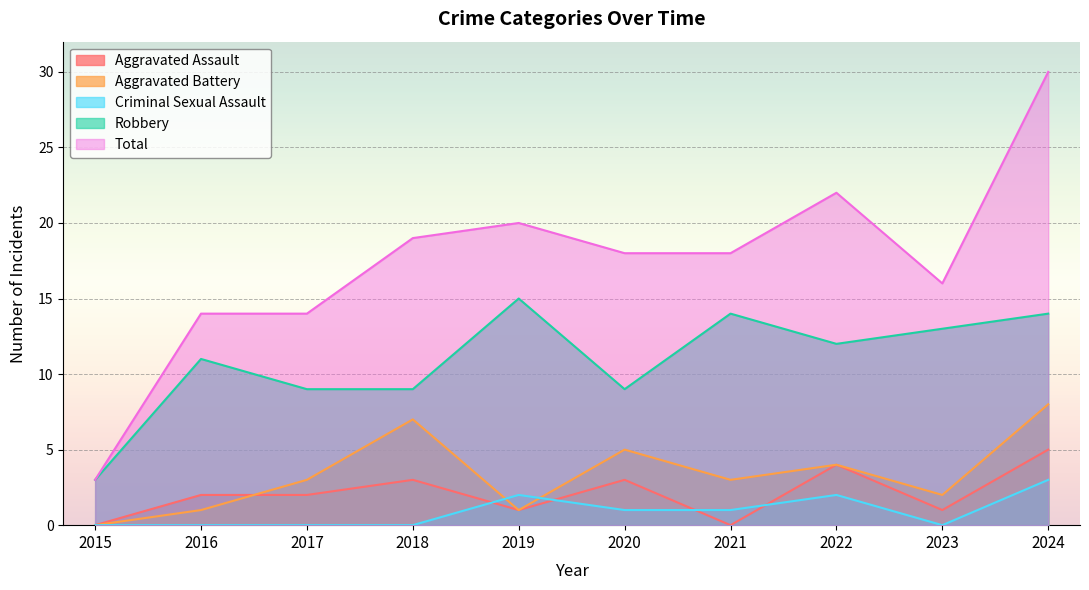

What is the highest value of the Criminal Sexual Assault series?

3